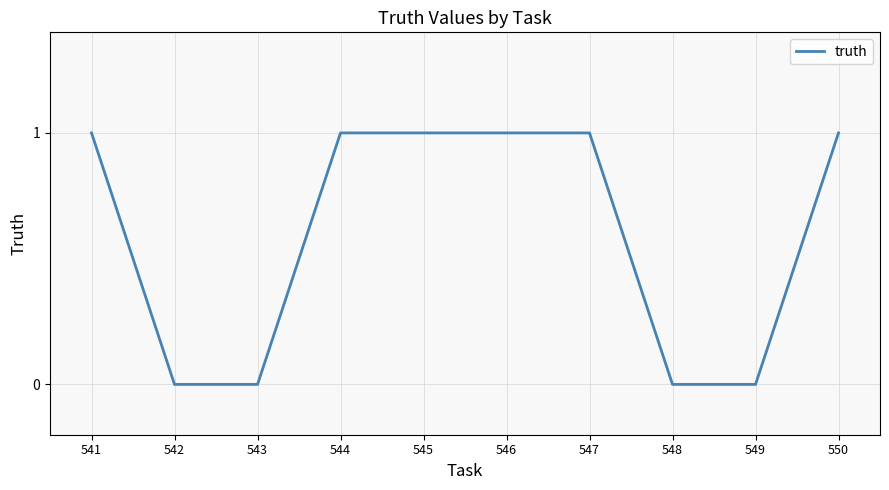

Read the value at 544.

1